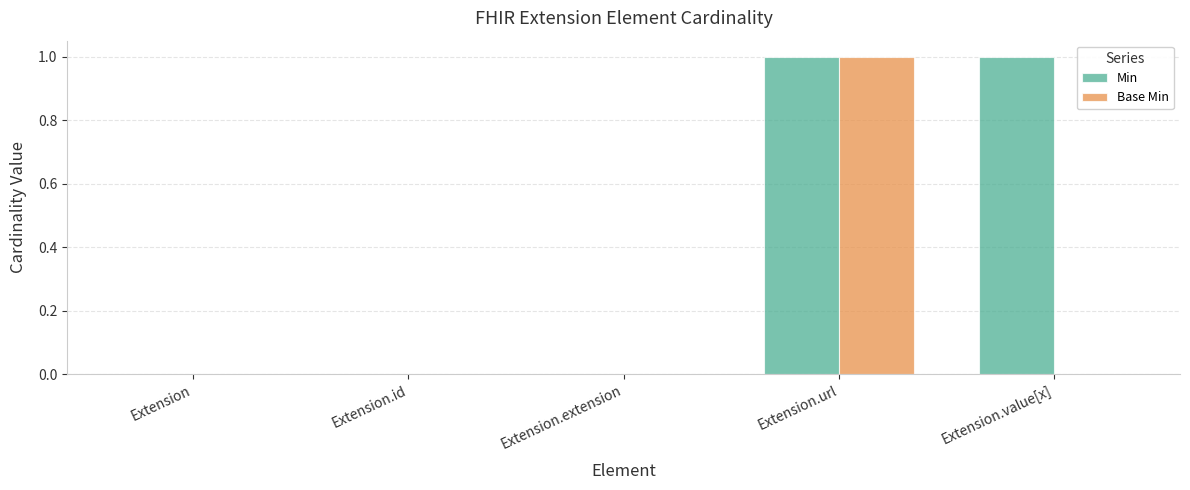

Is it true that Base Min equals 0 at Extension.id?

True